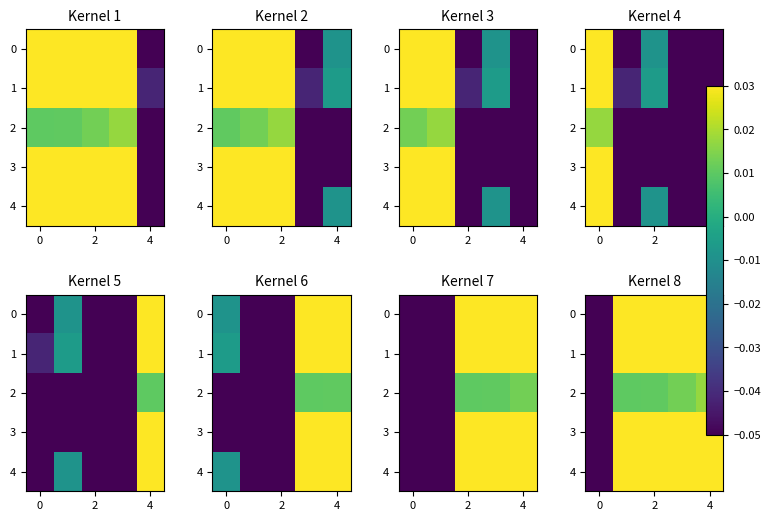

How many positive values does the 2 series have?

4